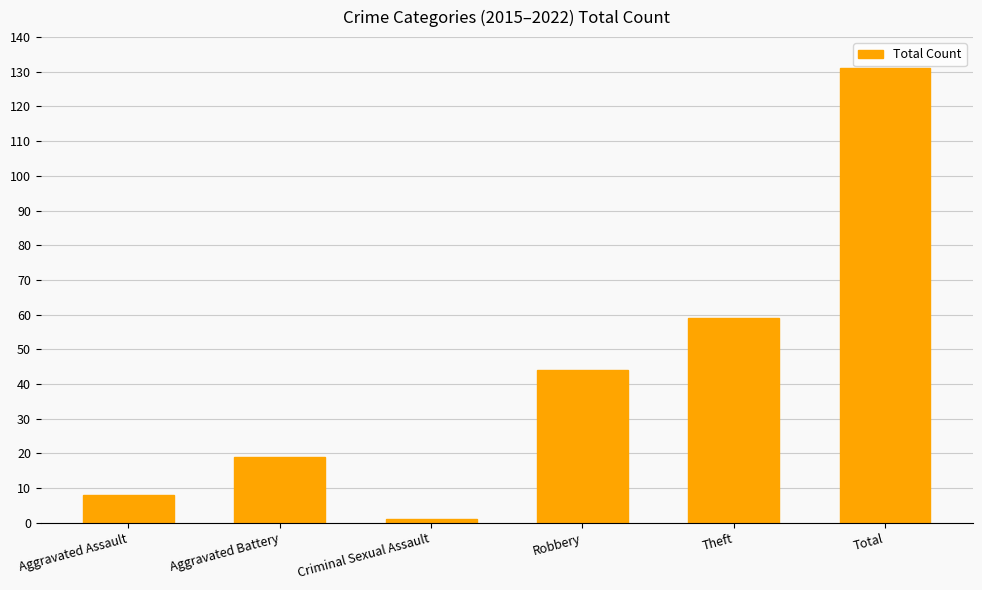

Which label corresponds to the largest value in the chart?

Total